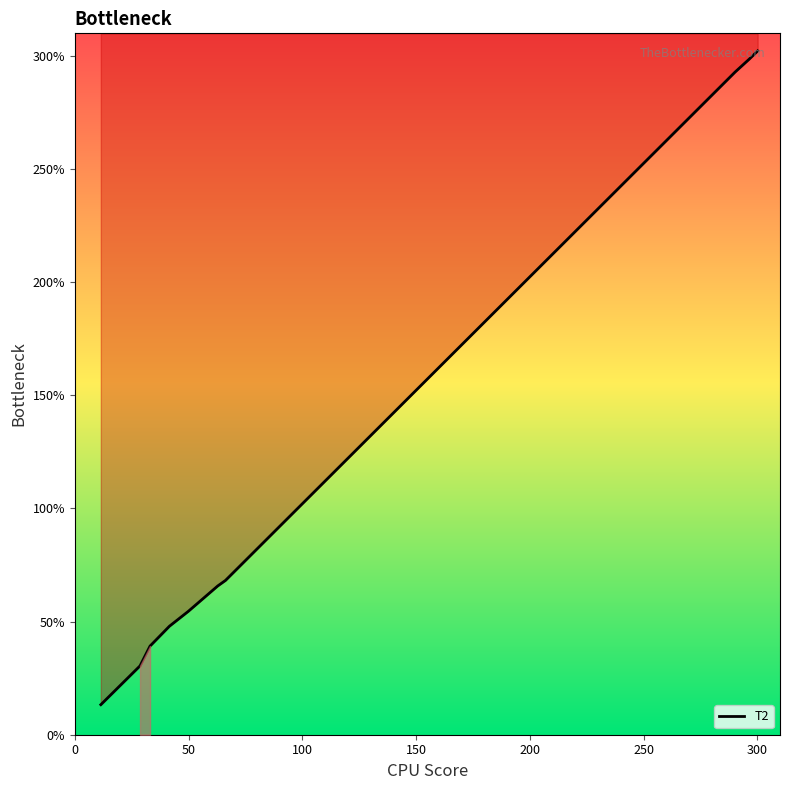

Reading left to right, list all the values displayed in this chart.

13.3	30.4	39.2	48.0	54.5	65.8	68.2	292.9	298.6	302.2